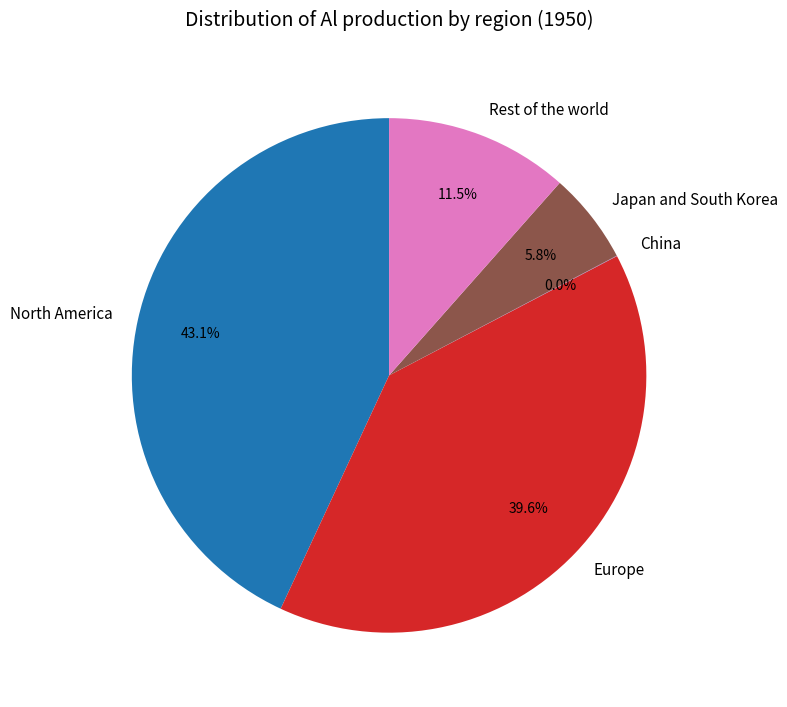

How much of the chart is everything except Europe?

60.4%